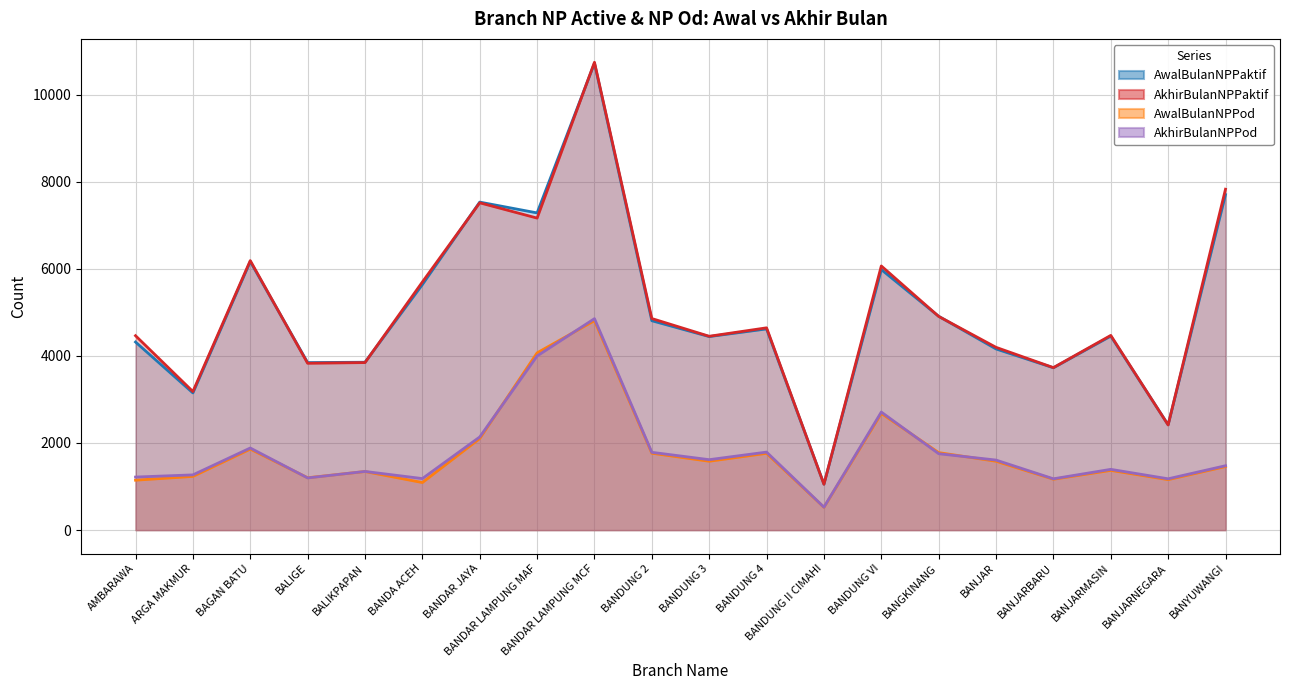

Where does the AkhirBulanNPPod series first go above 1608?

BAGAN BATU